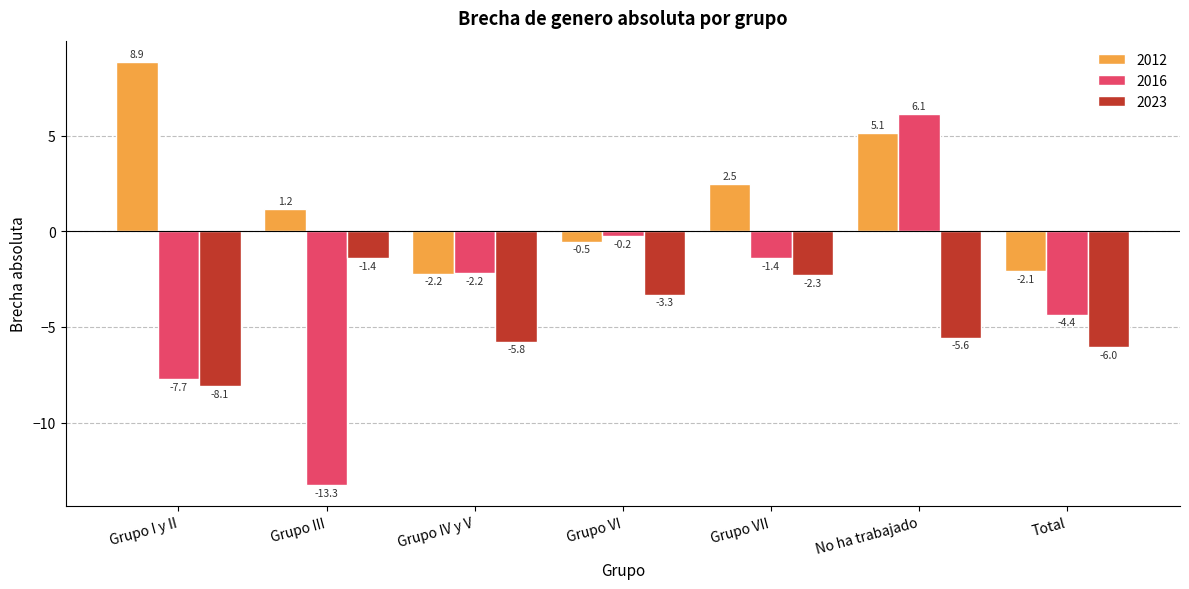

What is the difference between the 2016 values at Grupo III and Grupo IV y V?

11.1